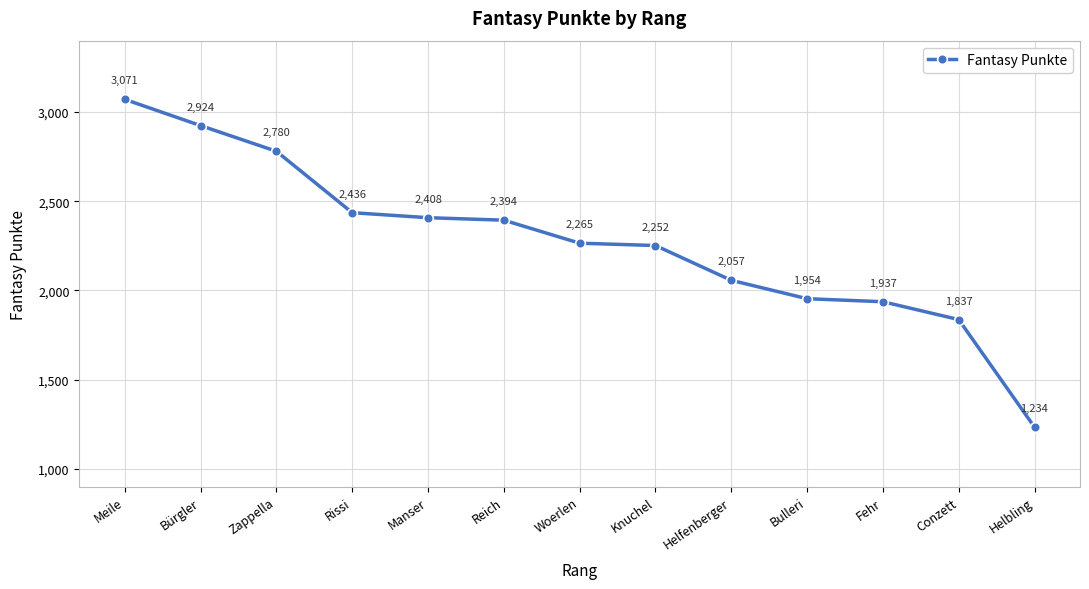

Rank the categories by value from highest to lowest.

Meile, Bürgler, Zappella, Rissi, Manser, Reich, Woerlen, Knuchel, Helfenberger, Bulleri, Fehr, Conzett, Helbling